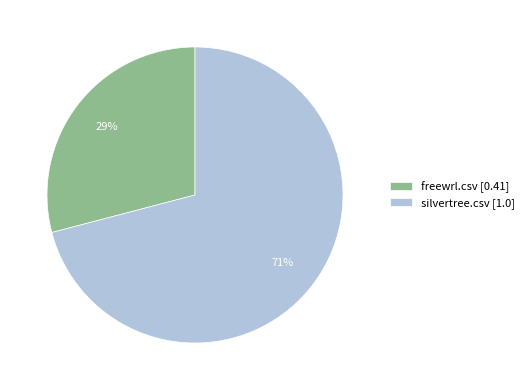

Count the number of slices in the pie.

2